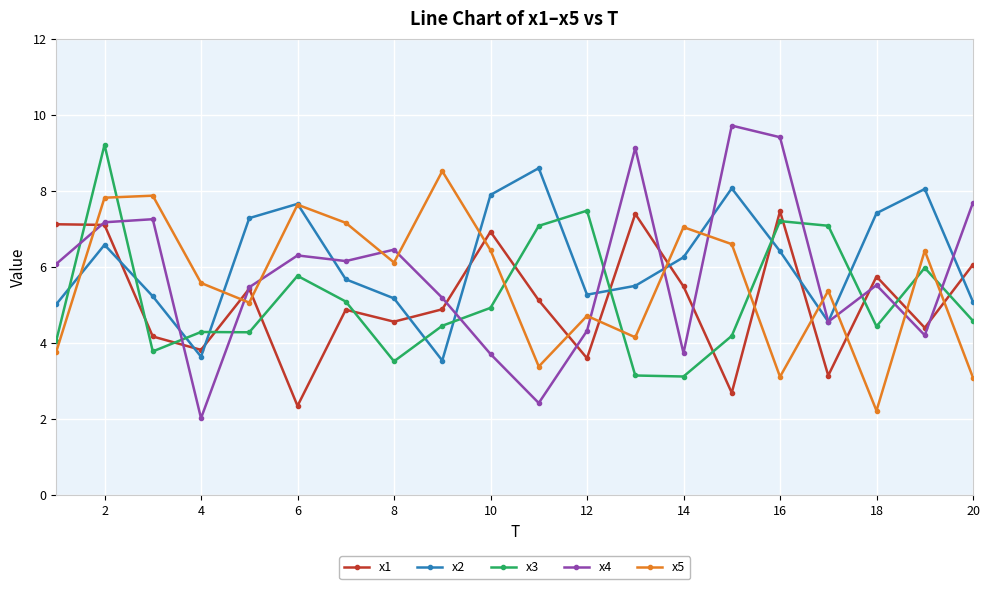

What is the difference between the maximum and minimum values in the x3 series?

6.1